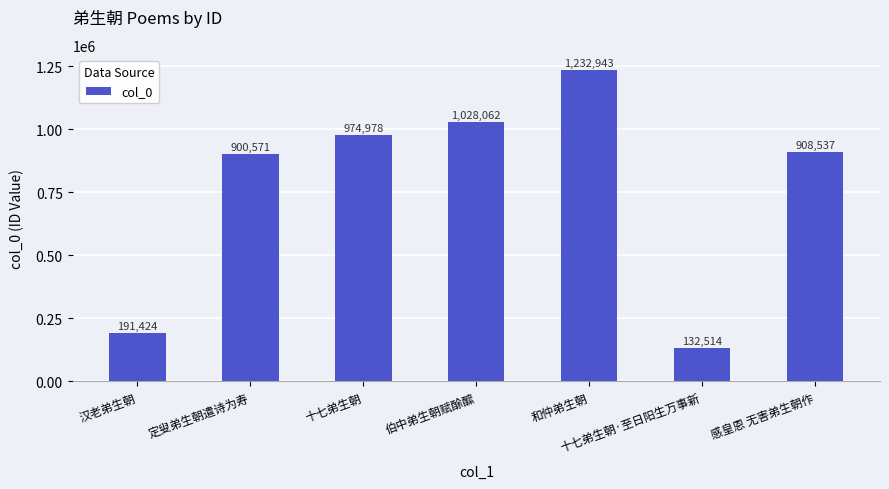

What is the maximum value shown in the chart?

1232943